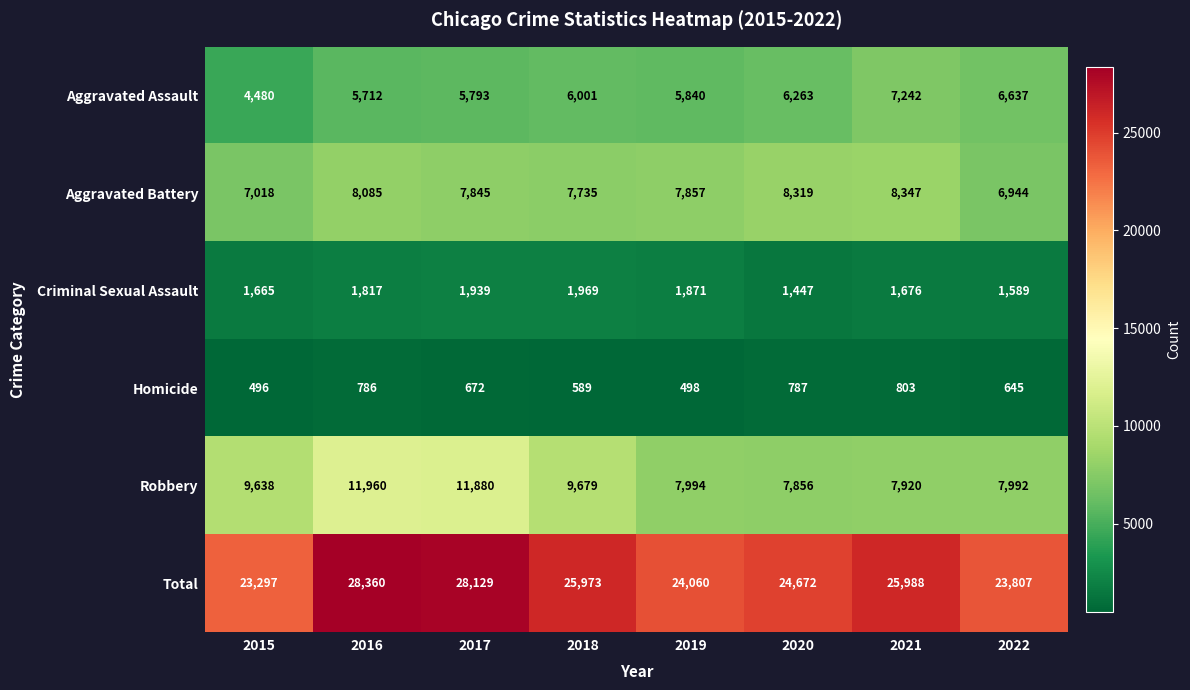

How many series are shown in this chart?

6